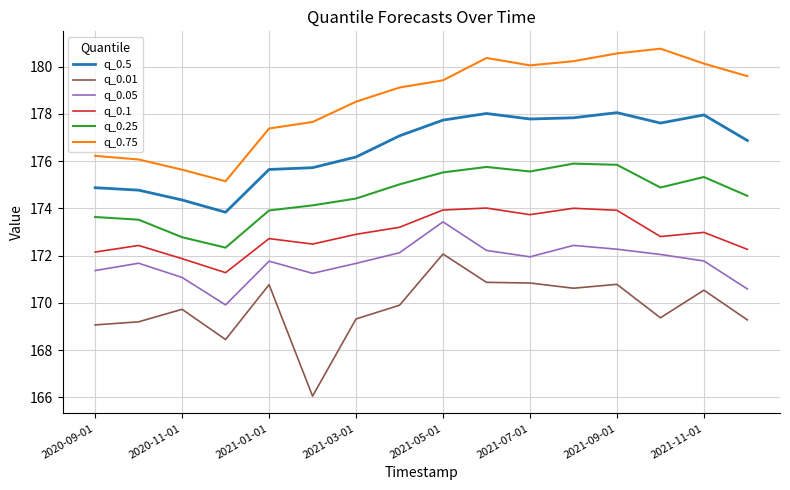

Which series has the largest total across all categories?

q_0.75